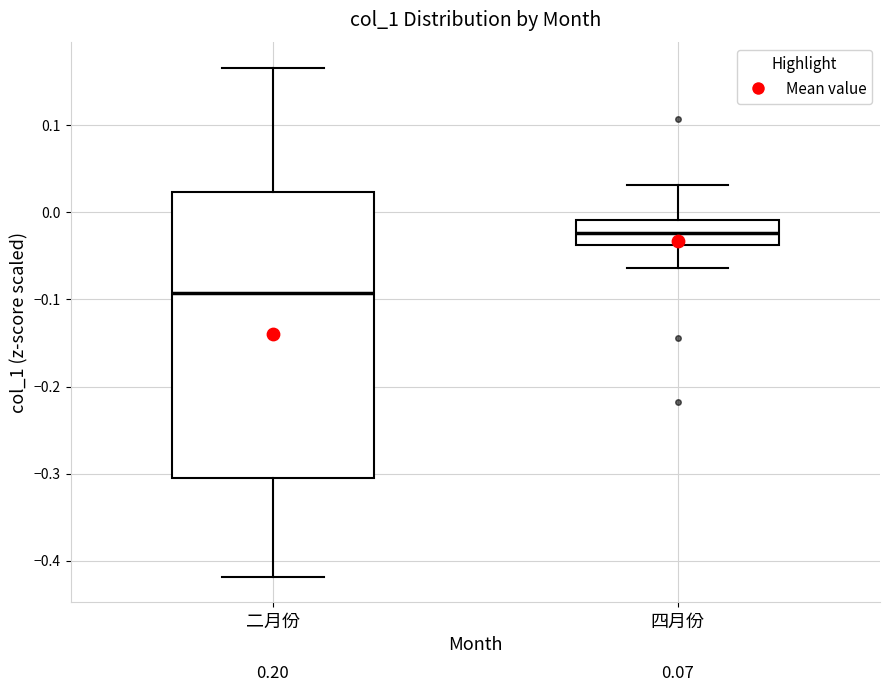

Reading left to right, transcribe this box plot: for each box, give where its median line is, the range the box spans, and where its two whiskers end, as read against the y-axis. The values are not printed on the chart, so give them approximately, as read against the axis.

二月份: median -0.09, box -0.31 to 0.02, whiskers -0.42 to 0.17
四月份: median -0.02, box -0.04 to -0.01, whiskers -0.06 to 0.03